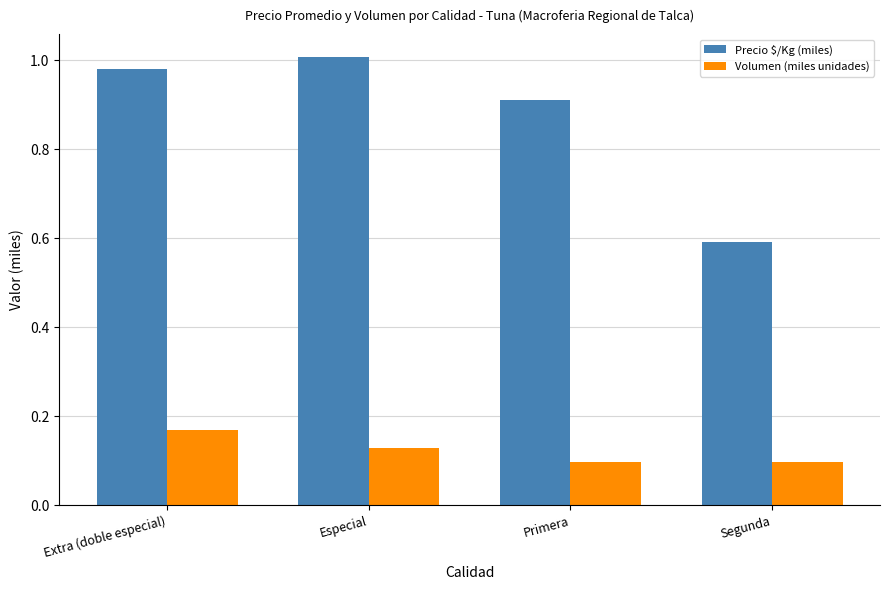

What is the lowest value of the Precio $/Kg (miles) series?

0.6